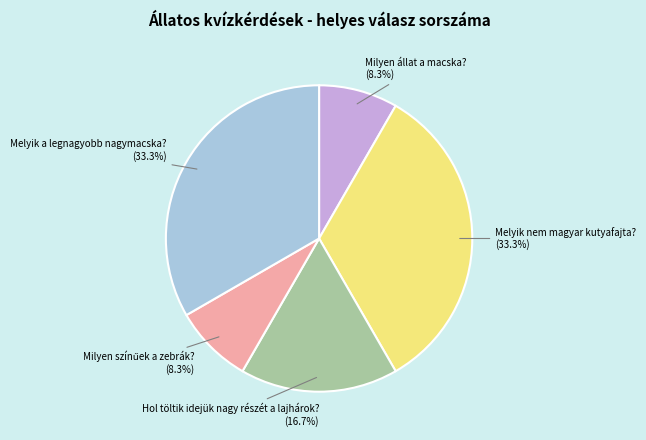

Count the number of slices in the pie.

5